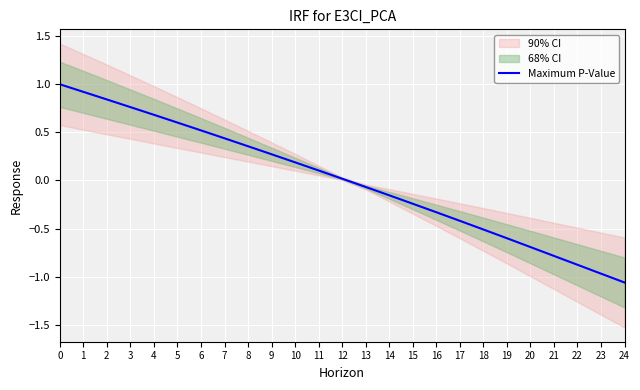

What is the difference between the maximum and minimum values?

2.1